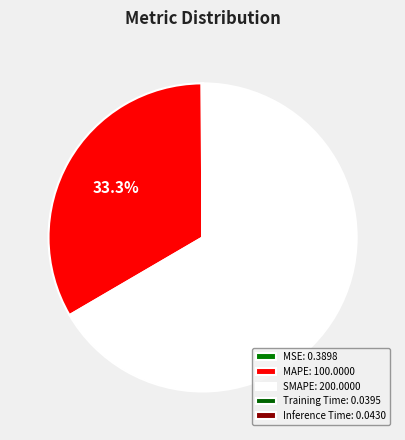

How many slices are in this pie chart?

5